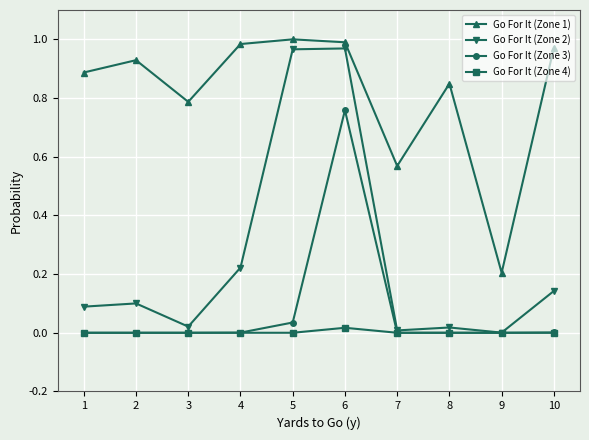

The Go For It (Zone 2) series shows 0.0 at 8. True or false?

True